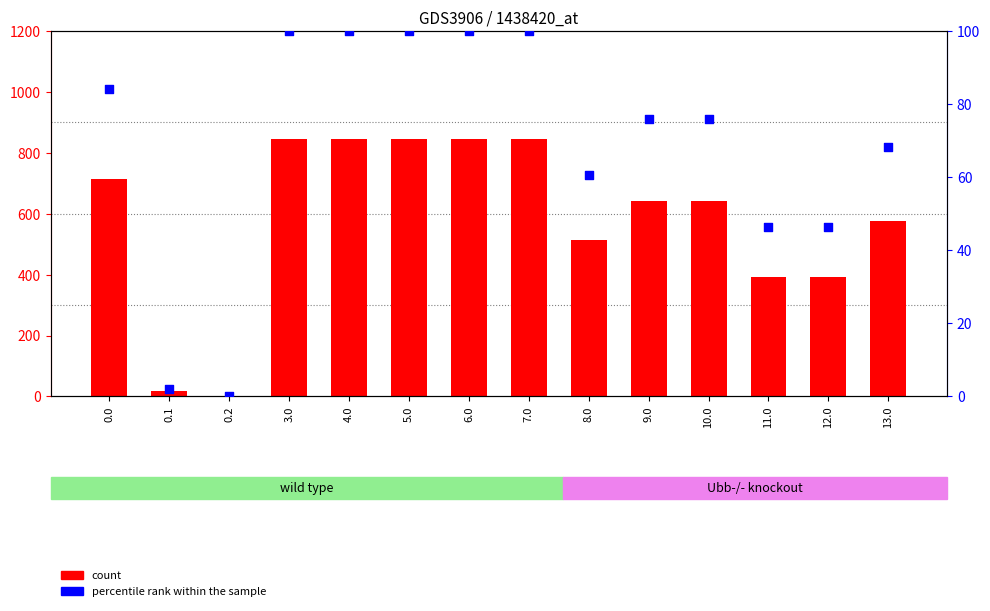

Which series has the largest Y range (max minus min)?

count